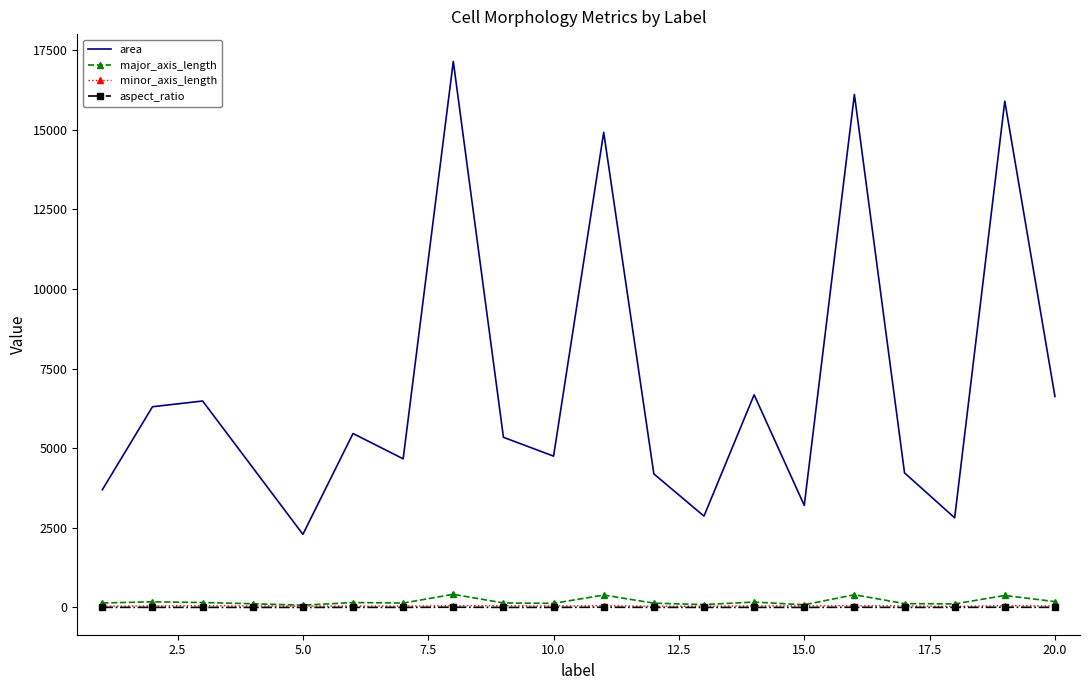

What is the greatest value displayed?

17143.0